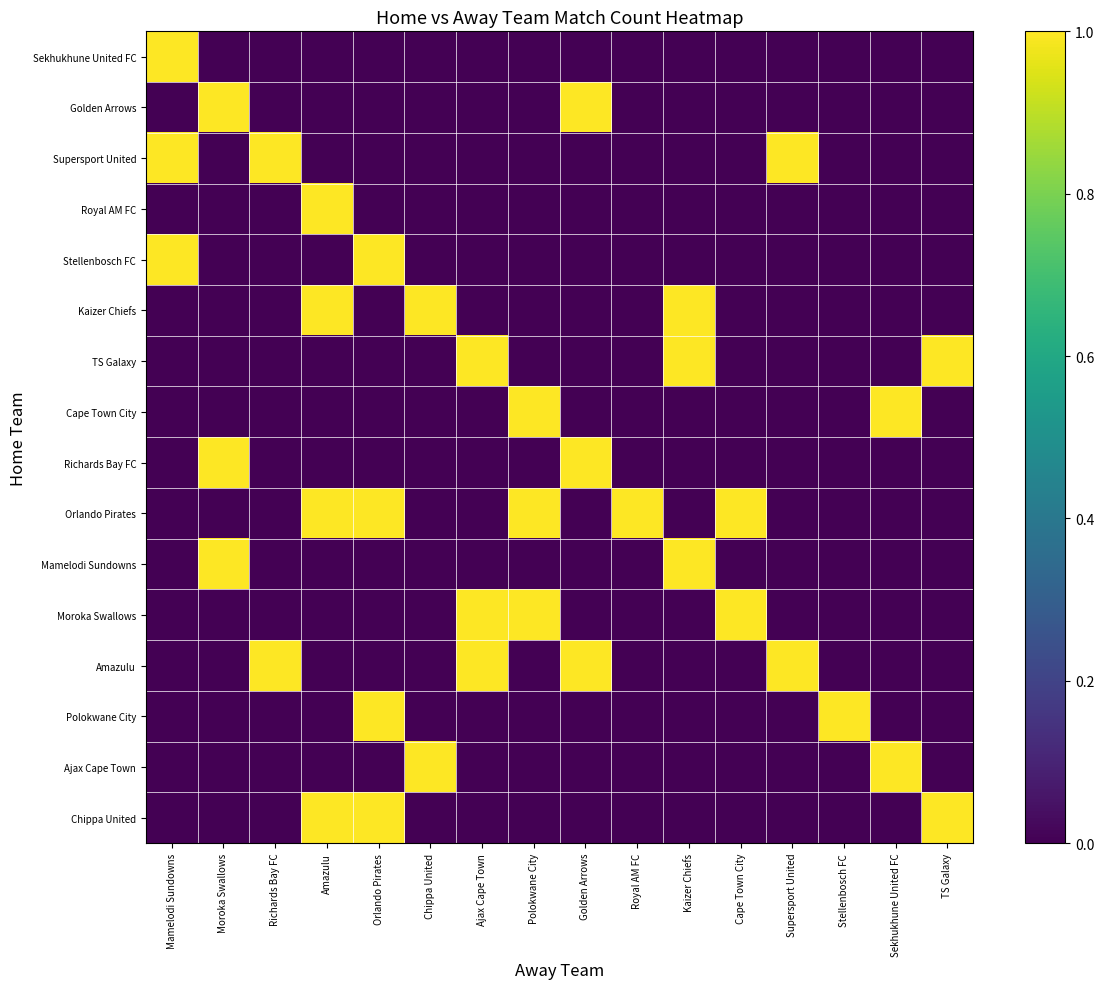

Reading right to left, extract all data points from this chart.

Sekhukhune United FC: TS Galaxy=0	Sekhukhune United FC=0	Stellenbosch FC=0	Supersport United=0	Cape Town City=0	Kaizer Chiefs=0	Royal AM FC=0	Golden Arrows=0	Polokwane City=0	Ajax Cape Town=0	Chippa United=0	Orlando Pirates=0	Amazulu=0	Richards Bay FC=0	Moroka Swallows=0	Mamelodi Sundowns=1
Golden Arrows: TS Galaxy=0	Sekhukhune United FC=0	Stellenbosch FC=0	Supersport United=0	Cape Town City=0	Kaizer Chiefs=0	Royal AM FC=0	Golden Arrows=1	Polokwane City=0	Ajax Cape Town=0	Chippa United=0	Orlando Pirates=0	Amazulu=0	Richards Bay FC=0	Moroka Swallows=1	Mamelodi Sundowns=0
Supersport United: TS Galaxy=0	Sekhukhune United FC=0	Stellenbosch FC=0	Supersport United=1	Cape Town City=0	Kaizer Chiefs=0	Royal AM FC=0	Golden Arrows=0	Polokwane City=0	Ajax Cape Town=0	Chippa United=0	Orlando Pirates=0	Amazulu=0	Richards Bay FC=1	Moroka Swallows=0	Mamelodi Sundowns=1
Royal AM FC: TS Galaxy=0	Sekhukhune United FC=0	Stellenbosch FC=0	Supersport United=0	Cape Town City=0	Kaizer Chiefs=0	Royal AM FC=0	Golden Arrows=0	Polokwane City=0	Ajax Cape Town=0	Chippa United=0	Orlando Pirates=0	Amazulu=1	Richards Bay FC=0	Moroka Swallows=0	Mamelodi Sundowns=0
Stellenbosch FC: TS Galaxy=0	Sekhukhune United FC=0	Stellenbosch FC=0	Supersport United=0	Cape Town City=0	Kaizer Chiefs=0	Royal AM FC=0	Golden Arrows=0	Polokwane City=0	Ajax Cape Town=0	Chippa United=0	Orlando Pirates=1	Amazulu=0	Richards Bay FC=0	Moroka Swallows=0	Mamelodi Sundowns=1
Kaizer Chiefs: TS Galaxy=0	Sekhukhune United FC=0	Stellenbosch FC=0	Supersport United=0	Cape Town City=0	Kaizer Chiefs=1	Royal AM FC=0	Golden Arrows=0	Polokwane City=0	Ajax Cape Town=0	Chippa United=1	Orlando Pirates=0	Amazulu=1	Richards Bay FC=0	Moroka Swallows=0	Mamelodi Sundowns=0
TS Galaxy: TS Galaxy=1	Sekhukhune United FC=0	Stellenbosch FC=0	Supersport United=0	Cape Town City=0	Kaizer Chiefs=1	Royal AM FC=0	Golden Arrows=0	Polokwane City=0	Ajax Cape Town=1	Chippa United=0	Orlando Pirates=0	Amazulu=0	Richards Bay FC=0	Moroka Swallows=0	Mamelodi Sundowns=0
Cape Town City: TS Galaxy=0	Sekhukhune United FC=1	Stellenbosch FC=0	Supersport United=0	Cape Town City=0	Kaizer Chiefs=0	Royal AM FC=0	Golden Arrows=0	Polokwane City=1	Ajax Cape Town=0	Chippa United=0	Orlando Pirates=0	Amazulu=0	Richards Bay FC=0	Moroka Swallows=0	Mamelodi Sundowns=0
Richards Bay FC: TS Galaxy=0	Sekhukhune United FC=0	Stellenbosch FC=0	Supersport United=0	Cape Town City=0	Kaizer Chiefs=0	Royal AM FC=0	Golden Arrows=1	Polokwane City=0	Ajax Cape Town=0	Chippa United=0	Orlando Pirates=0	Amazulu=0	Richards Bay FC=0	Moroka Swallows=1	Mamelodi Sundowns=0
Orlando Pirates: TS Galaxy=0	Sekhukhune United FC=0	Stellenbosch FC=0	Supersport United=0	Cape Town City=1	Kaizer Chiefs=0	Royal AM FC=1	Golden Arrows=0	Polokwane City=1	Ajax Cape Town=0	Chippa United=0	Orlando Pirates=1	Amazulu=1	Richards Bay FC=0	Moroka Swallows=0	Mamelodi Sundowns=0
Mamelodi Sundowns: TS Galaxy=0	Sekhukhune United FC=0	Stellenbosch FC=0	Supersport United=0	Cape Town City=0	Kaizer Chiefs=1	Royal AM FC=0	Golden Arrows=0	Polokwane City=0	Ajax Cape Town=0	Chippa United=0	Orlando Pirates=0	Amazulu=0	Richards Bay FC=0	Moroka Swallows=1	Mamelodi Sundowns=0
Moroka Swallows: TS Galaxy=0	Sekhukhune United FC=0	Stellenbosch FC=0	Supersport United=0	Cape Town City=1	Kaizer Chiefs=0	Royal AM FC=0	Golden Arrows=0	Polokwane City=1	Ajax Cape Town=1	Chippa United=0	Orlando Pirates=0	Amazulu=0	Richards Bay FC=0	Moroka Swallows=0	Mamelodi Sundowns=0
Amazulu: TS Galaxy=0	Sekhukhune United FC=0	Stellenbosch FC=0	Supersport United=1	Cape Town City=0	Kaizer Chiefs=0	Royal AM FC=0	Golden Arrows=1	Polokwane City=0	Ajax Cape Town=1	Chippa United=0	Orlando Pirates=0	Amazulu=0	Richards Bay FC=1	Moroka Swallows=0	Mamelodi Sundowns=0
Polokwane City: TS Galaxy=0	Sekhukhune United FC=0	Stellenbosch FC=1	Supersport United=0	Cape Town City=0	Kaizer Chiefs=0	Royal AM FC=0	Golden Arrows=0	Polokwane City=0	Ajax Cape Town=0	Chippa United=0	Orlando Pirates=1	Amazulu=0	Richards Bay FC=0	Moroka Swallows=0	Mamelodi Sundowns=0
Ajax Cape Town: TS Galaxy=0	Sekhukhune United FC=1	Stellenbosch FC=0	Supersport United=0	Cape Town City=0	Kaizer Chiefs=0	Royal AM FC=0	Golden Arrows=0	Polokwane City=0	Ajax Cape Town=0	Chippa United=1	Orlando Pirates=0	Amazulu=0	Richards Bay FC=0	Moroka Swallows=0	Mamelodi Sundowns=0
Chippa United: TS Galaxy=1	Sekhukhune United FC=0	Stellenbosch FC=0	Supersport United=0	Cape Town City=0	Kaizer Chiefs=0	Royal AM FC=0	Golden Arrows=0	Polokwane City=0	Ajax Cape Town=0	Chippa United=0	Orlando Pirates=1	Amazulu=1	Richards Bay FC=0	Moroka Swallows=0	Mamelodi Sundowns=0